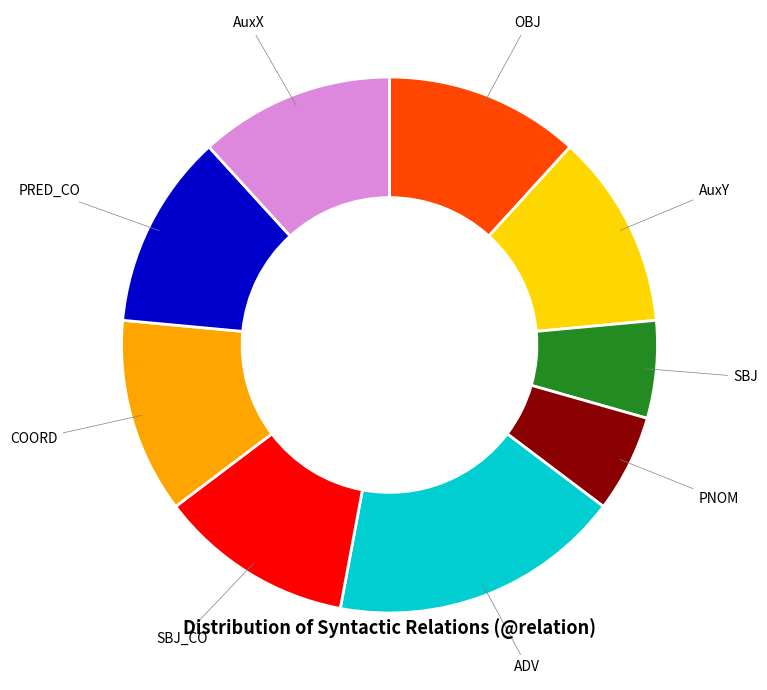

True or false: PRED_CO accounts for 12% of the total.

True